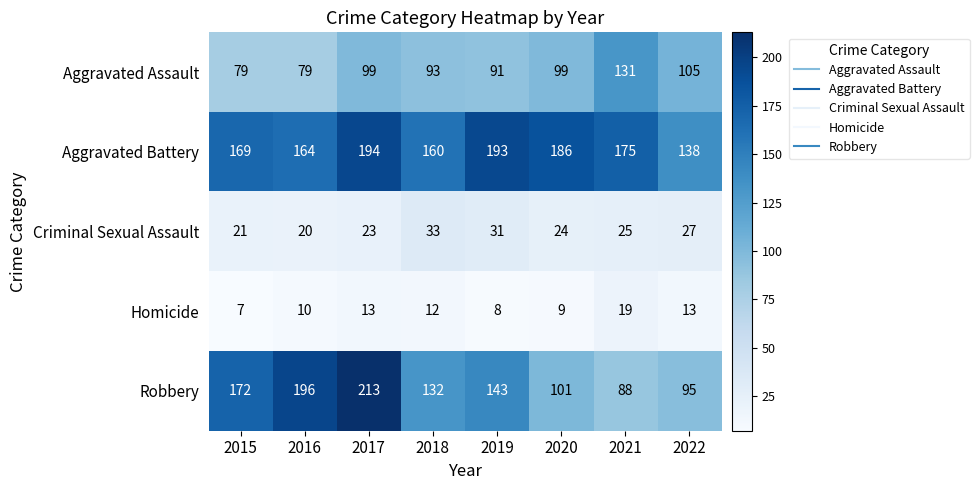

What is the maximum value shown in the chart?

213